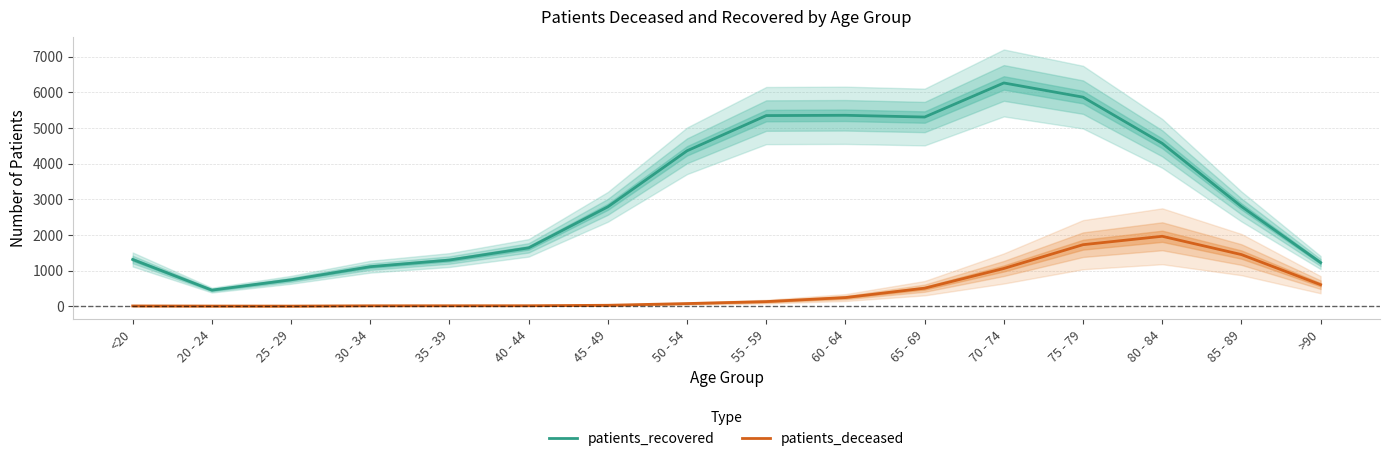

Which series changed the most between 60 - 64 and 85 - 89?

patients_recovered